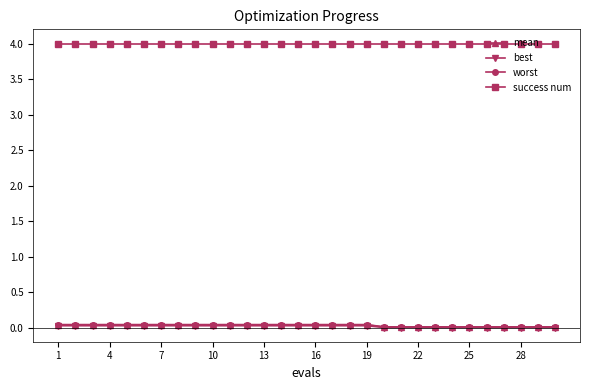

How many data points does each series have?

30